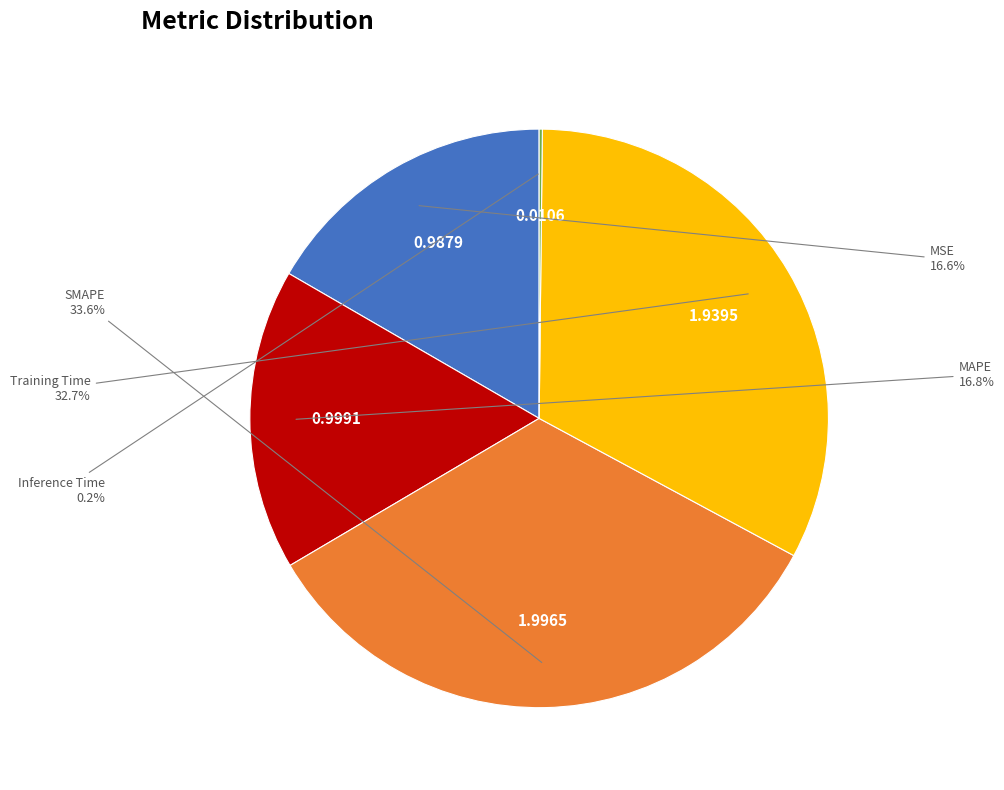

True or false: Training Time accounts for 33% of the total.

True